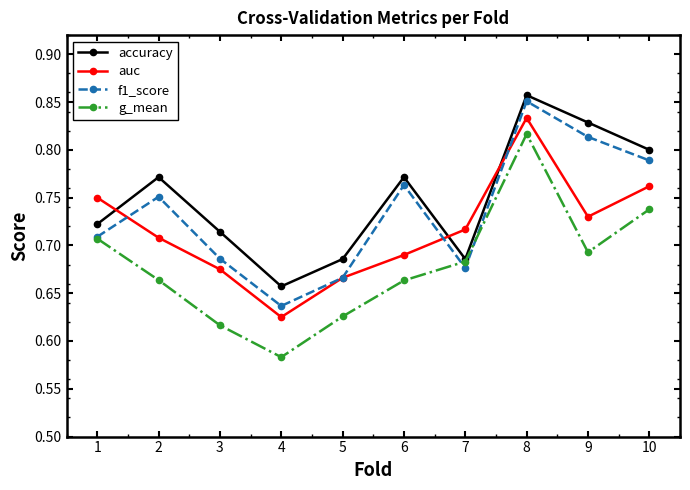

Does the chart display data point markers on the line(s)?

Yes